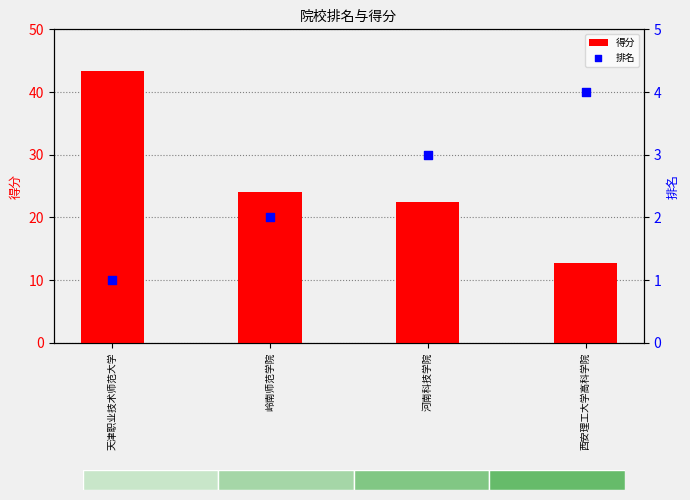

What are all the series names shown in the legend?

得分, 排名